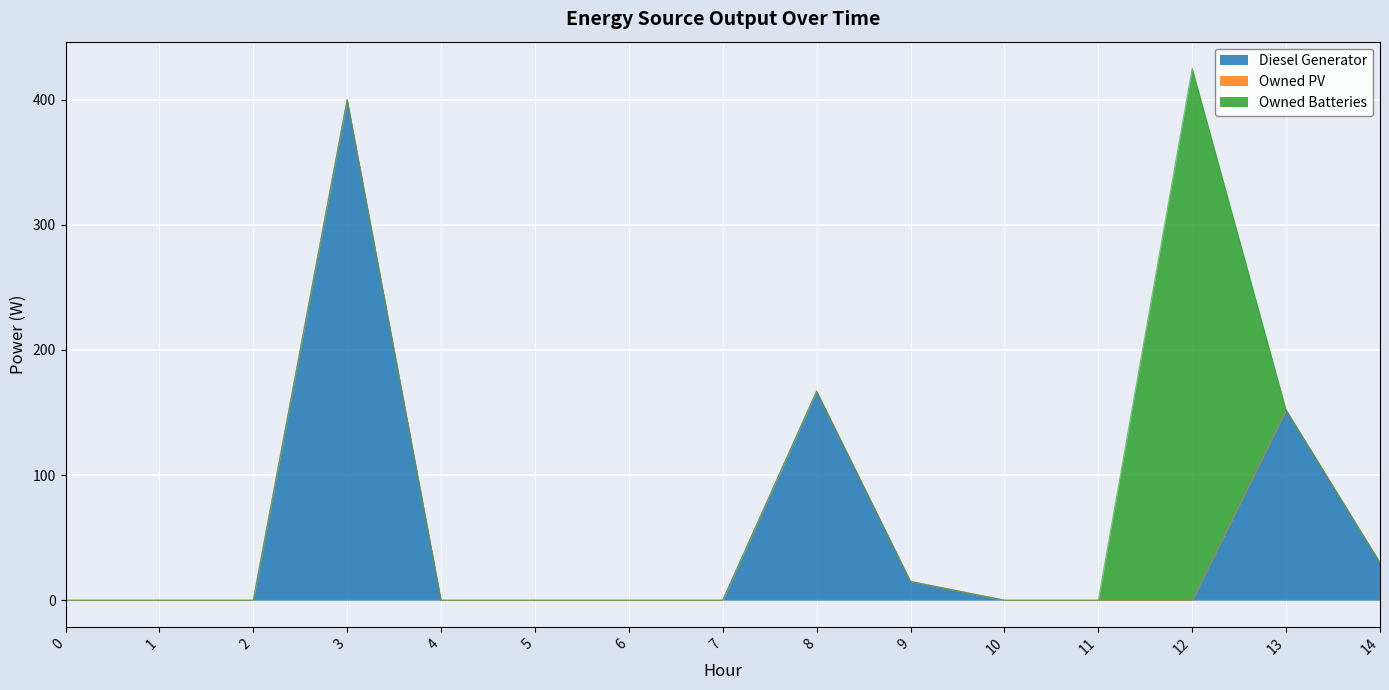

Which series has the largest range (max minus min)?

Owned Batteries